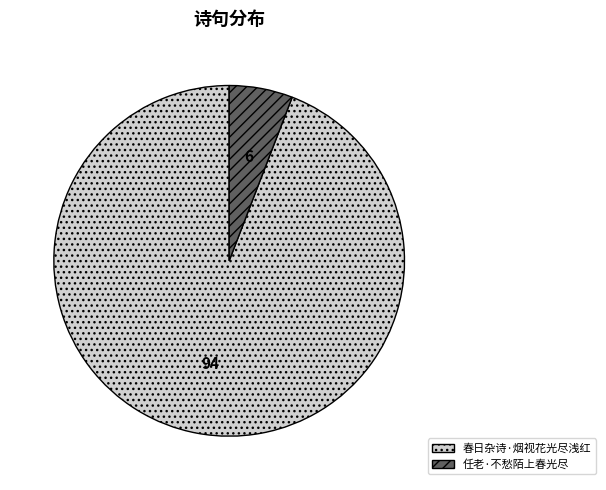

Is the sum of 春日杂诗·烟视花光尽浅红 and 任老·不愁陌上春光尽 greater than half?

Yes